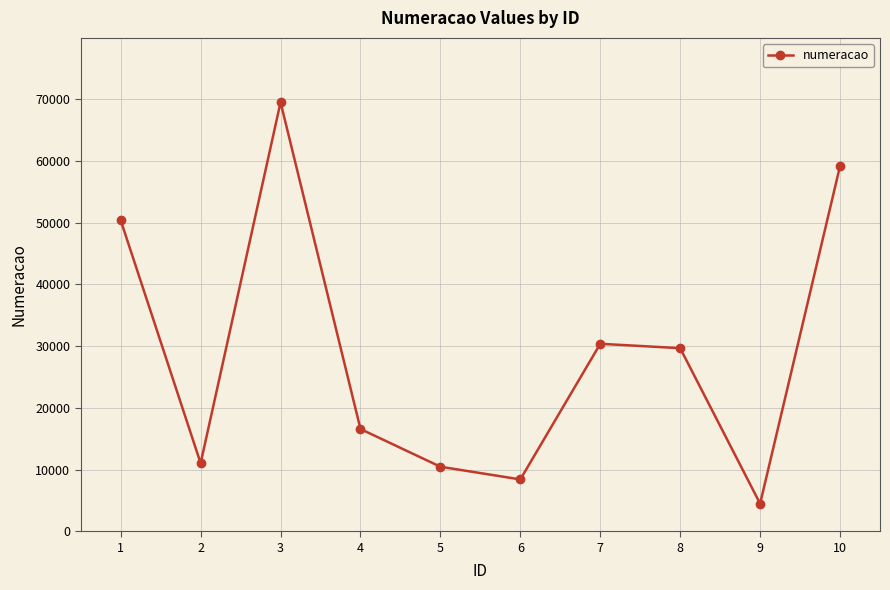

The chart shows a value of 3741 at 6. True or false?

False